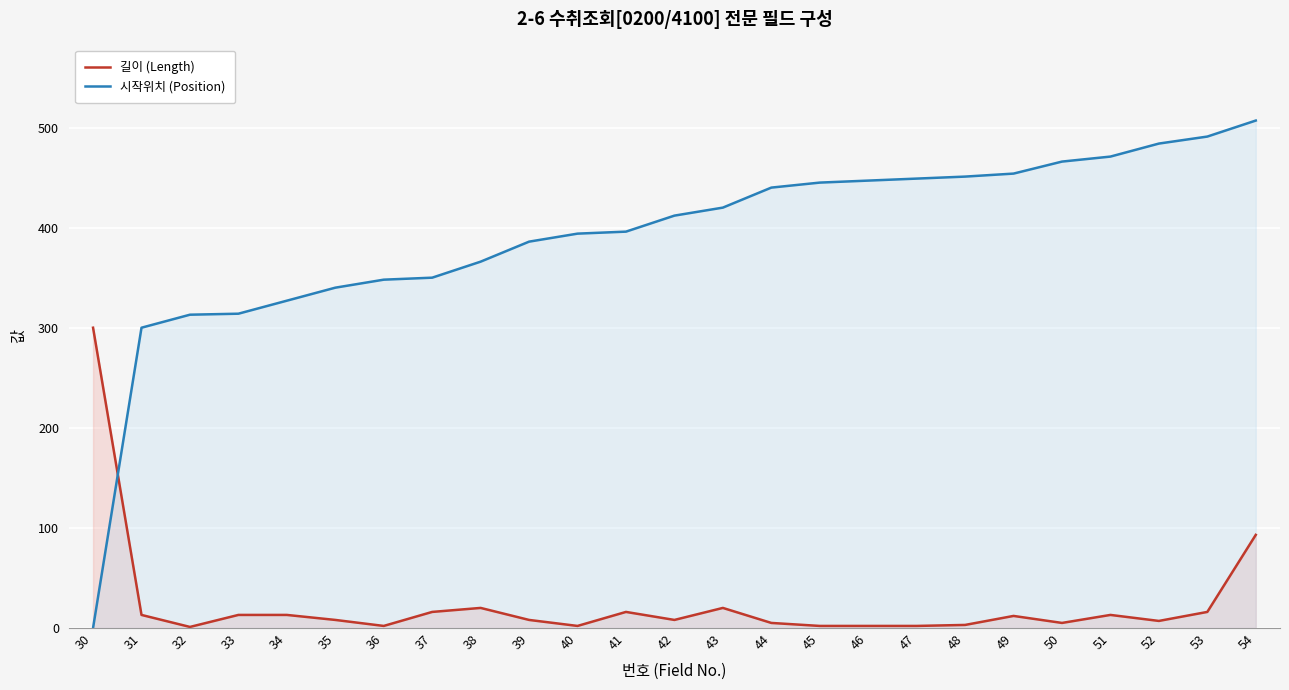

At which category is the sum across all series the highest?

54